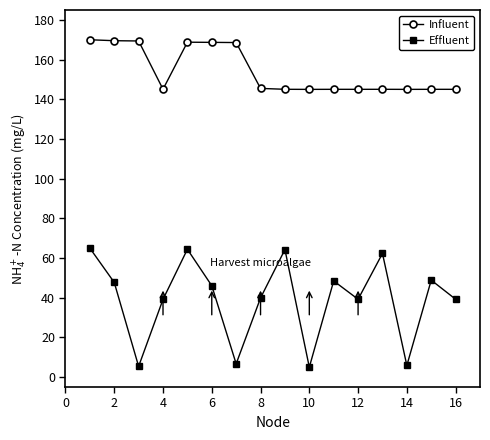

Rank the series by their maximum value, from lowest to highest.

Effluent, Influent